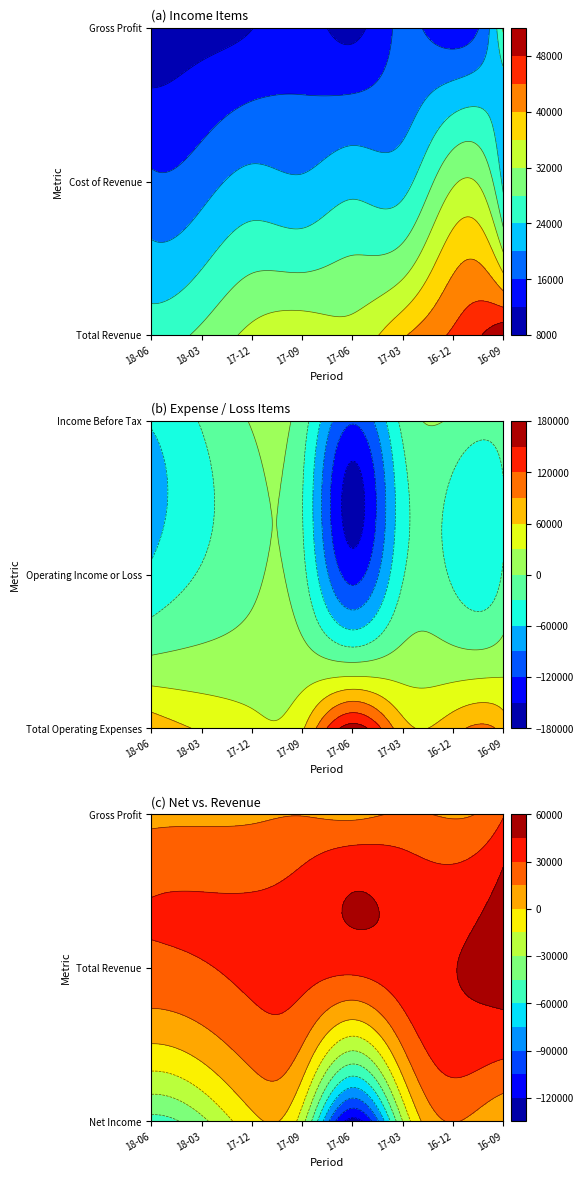

Count the number of categories in the chart.

8